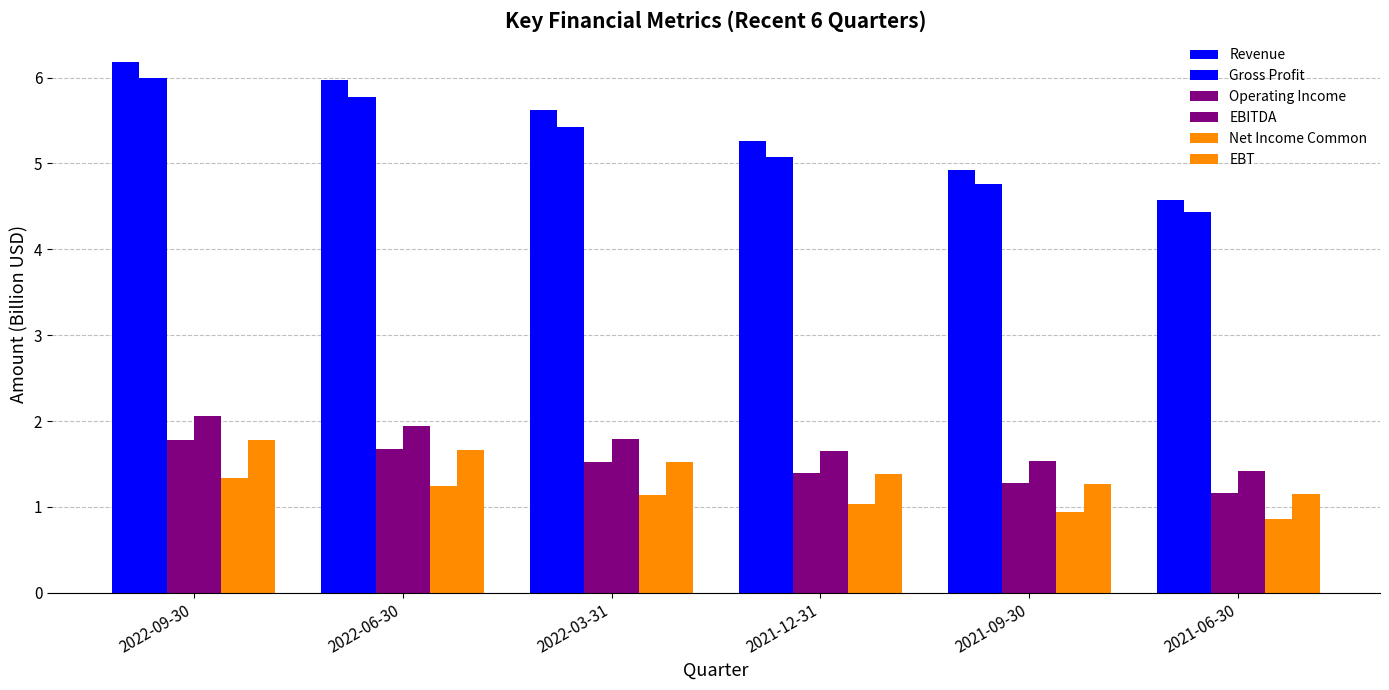

What is the value of the Revenue bar at the 1st from the left?

6.2